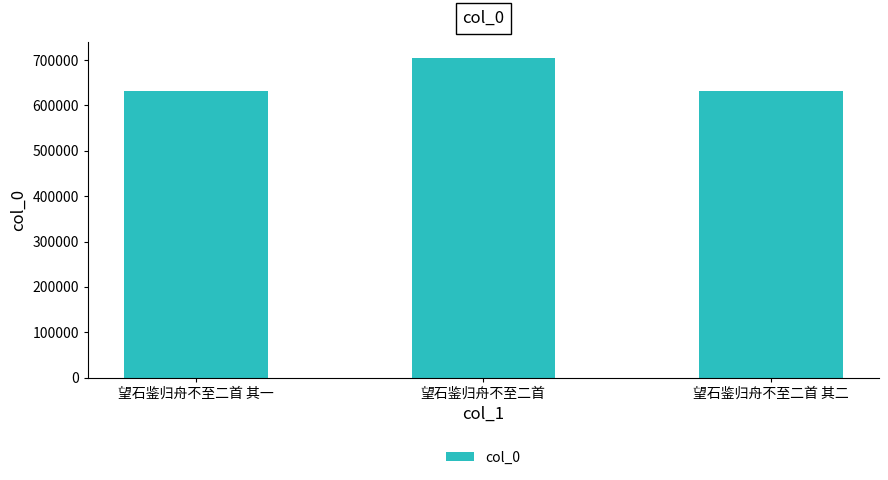

What is the minimum value shown in the chart?

630664